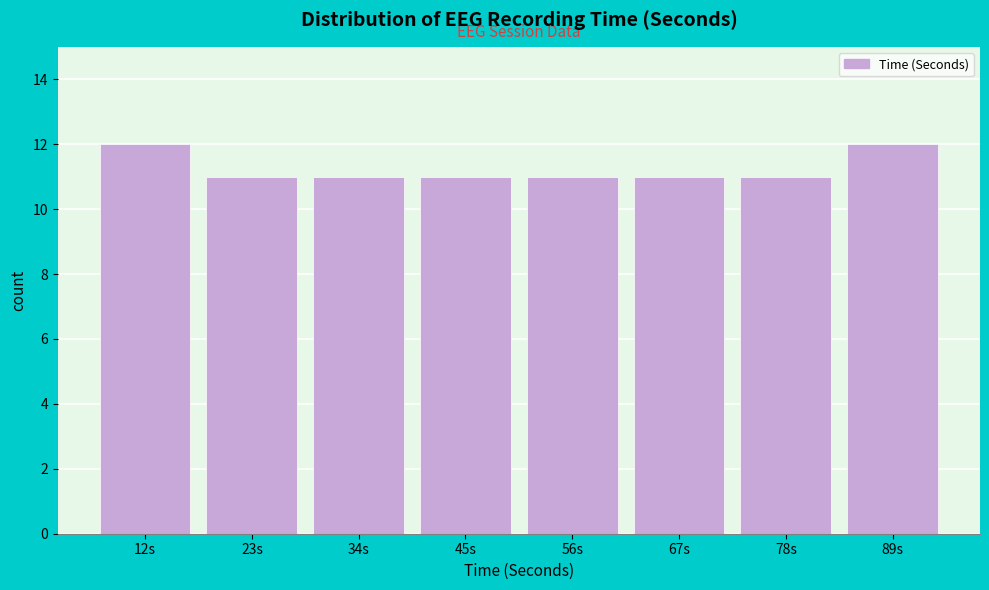

Reading left to right, extract all data points from this chart.

12s=12	23s=11	34s=11	45s=11	56s=11	67s=11	78s=11	89s=12